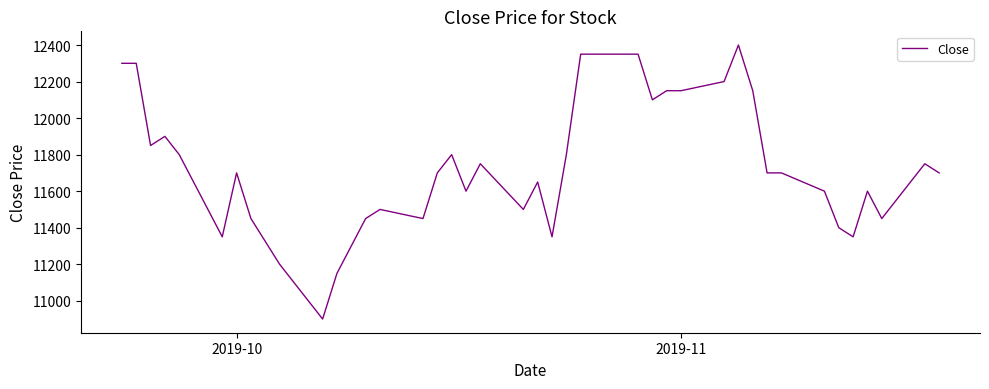

What is the difference between the maximum and second lowest values?

1250